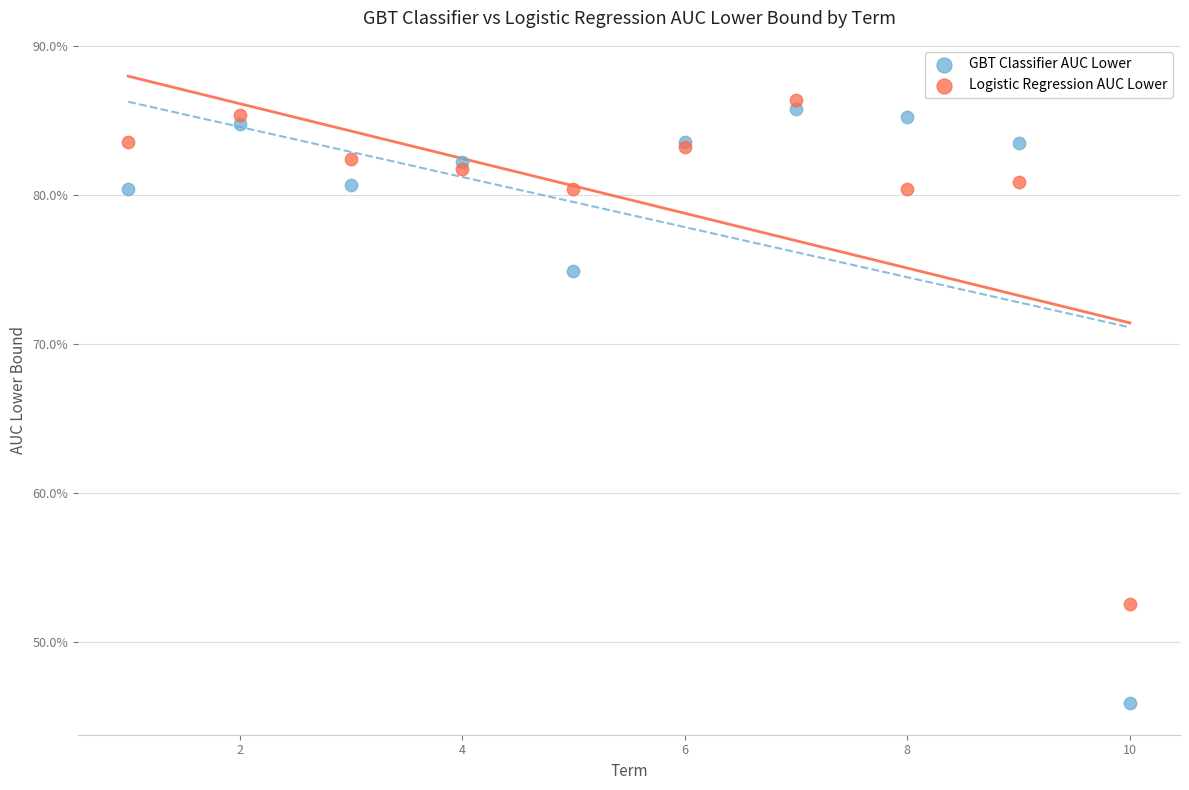

Which series contains the lowest Y value?

GBT Classifier AUC Lower